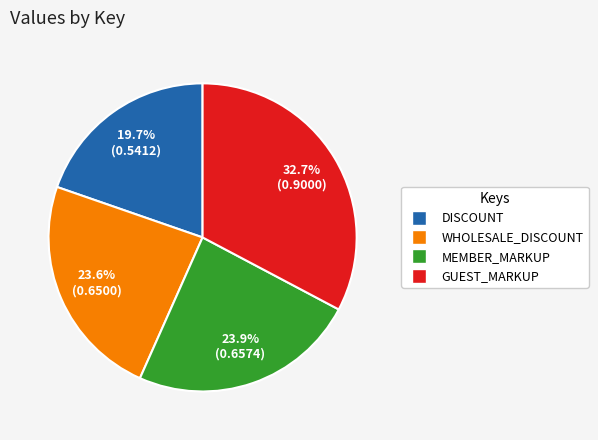

What percentage is NOT represented by WHOLESALE_DISCOUNT?

76.4%